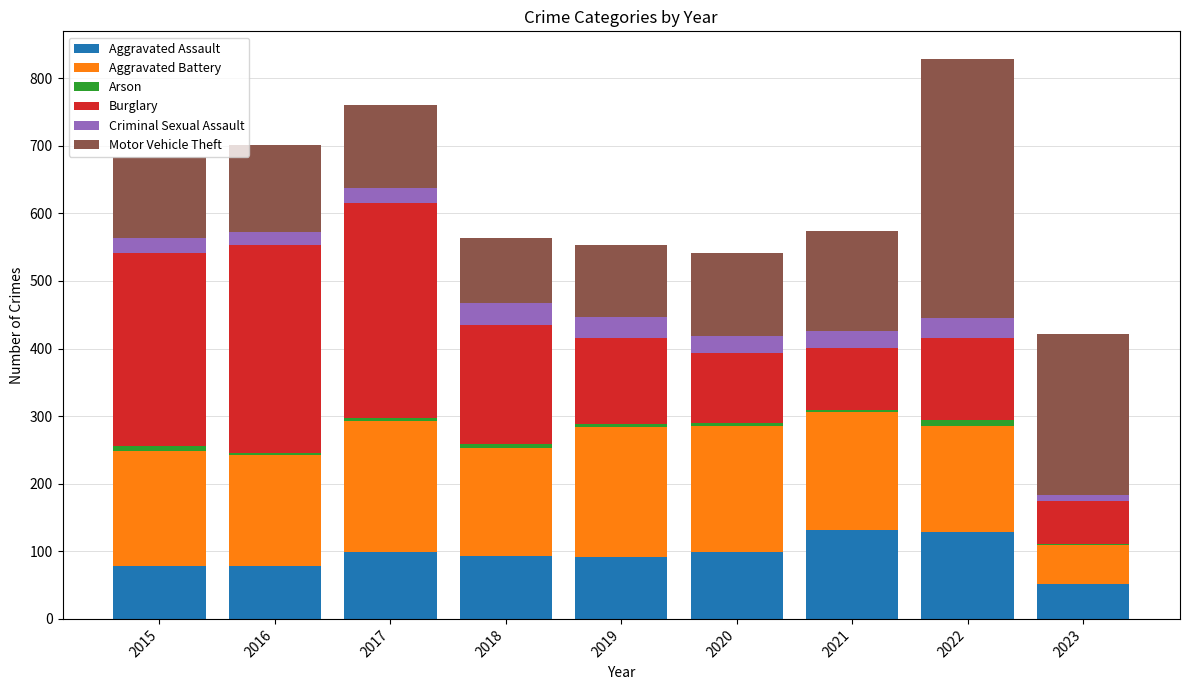

What is the maximum value for Aggravated Assault?

131